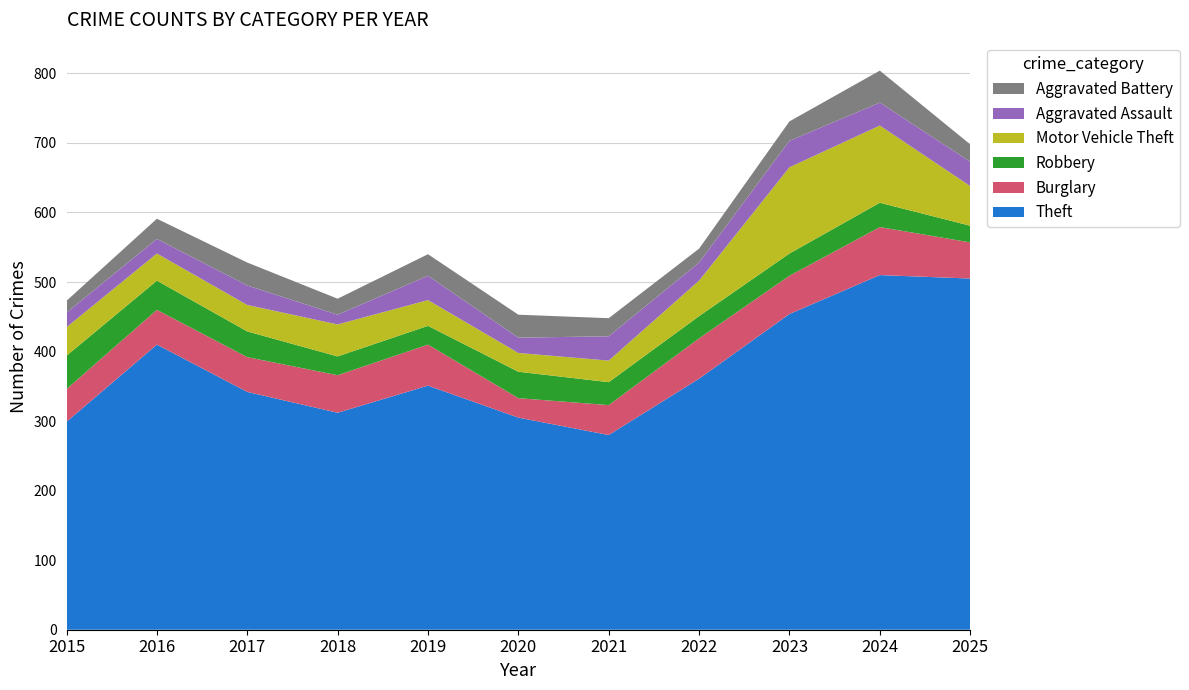

Reading left to right, what are all the values shown in this chart?

Theft: 2015=299	2016=410	2017=342	2018=312	2019=351	2020=305	2021=280	2022=361	2023=454	2024=510	2025=505
Burglary: 2015=47	2016=50	2017=50	2018=54	2019=59	2020=28	2021=43	2022=58	2023=55	2024=69	2025=52
Robbery: 2015=48	2016=42	2017=37	2018=27	2019=27	2020=38	2021=33	2022=32	2023=32	2024=35	2025=24
Motor Vehicle Theft: 2015=41	2016=39	2017=38	2018=46	2019=37	2020=27	2021=31	2022=51	2023=124	2024=111	2025=57
Aggravated Assault: 2015=21	2016=21	2017=28	2018=14	2019=35	2020=22	2021=35	2022=26	2023=38	2024=33	2025=35
Aggravated Battery: 2015=17	2016=29	2017=33	2018=23	2019=31	2020=33	2021=26	2022=20	2023=28	2024=46	2025=25